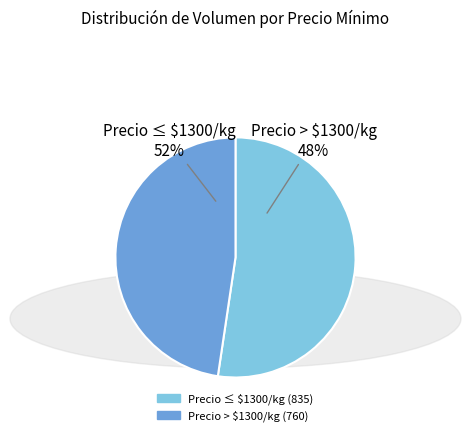

How much of the chart is everything except 80?

95.0%